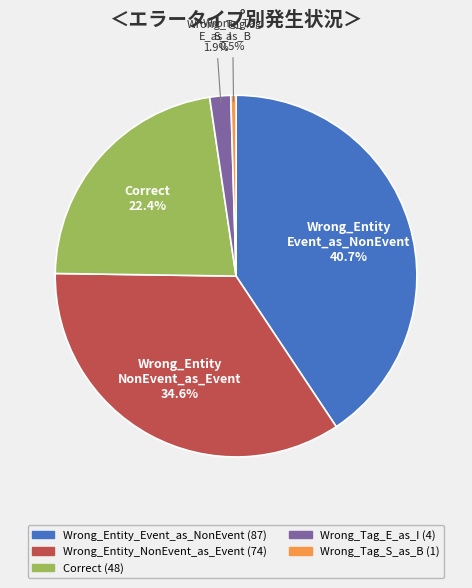

Is there a majority slice in this chart?

No